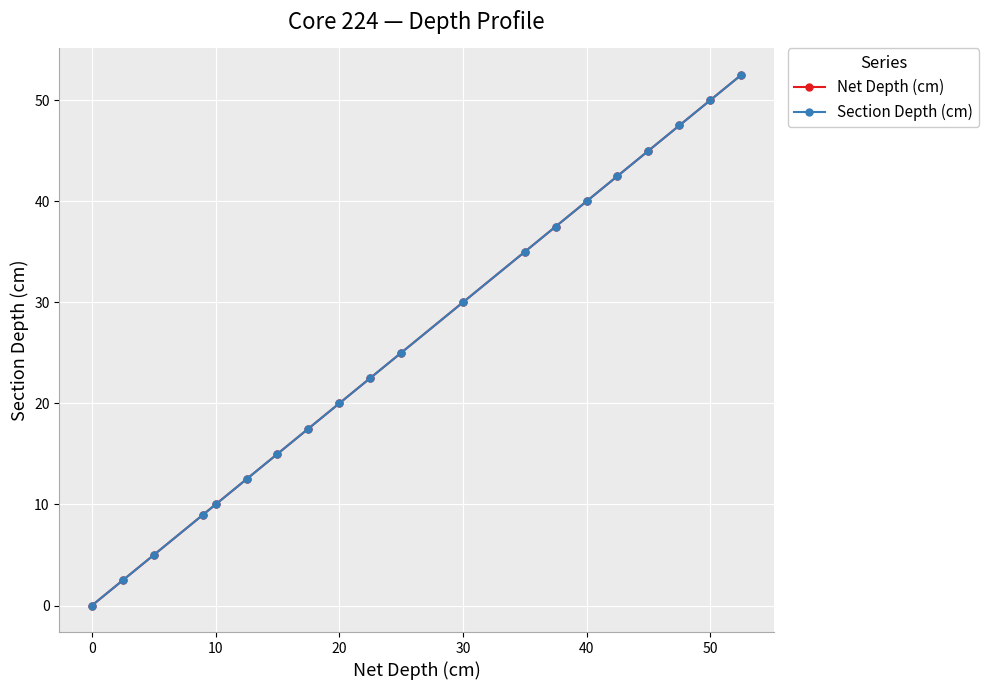

Is this an area chart (filled region under the line)?

No